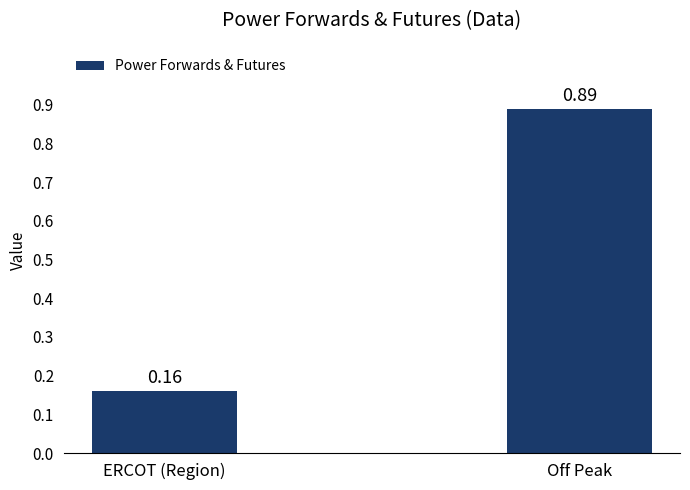

Which category has the lowest value across all series?

ERCOT (Region)